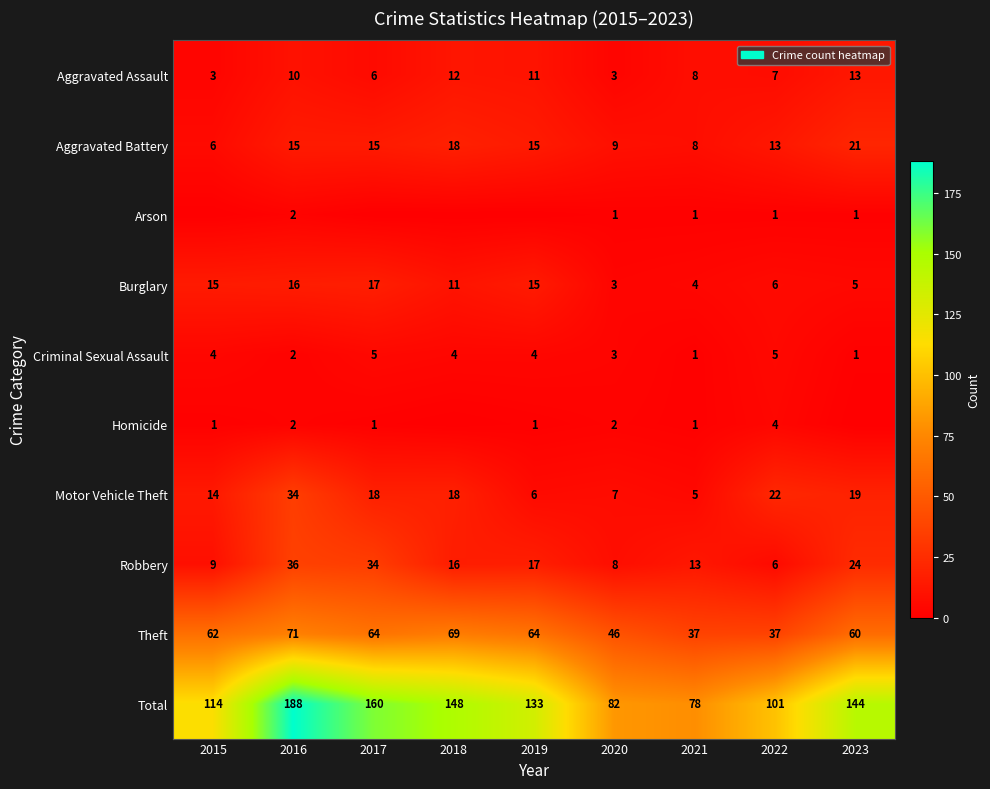

Is it true that Criminal Sexual Assault equals 5 at 2022?

True